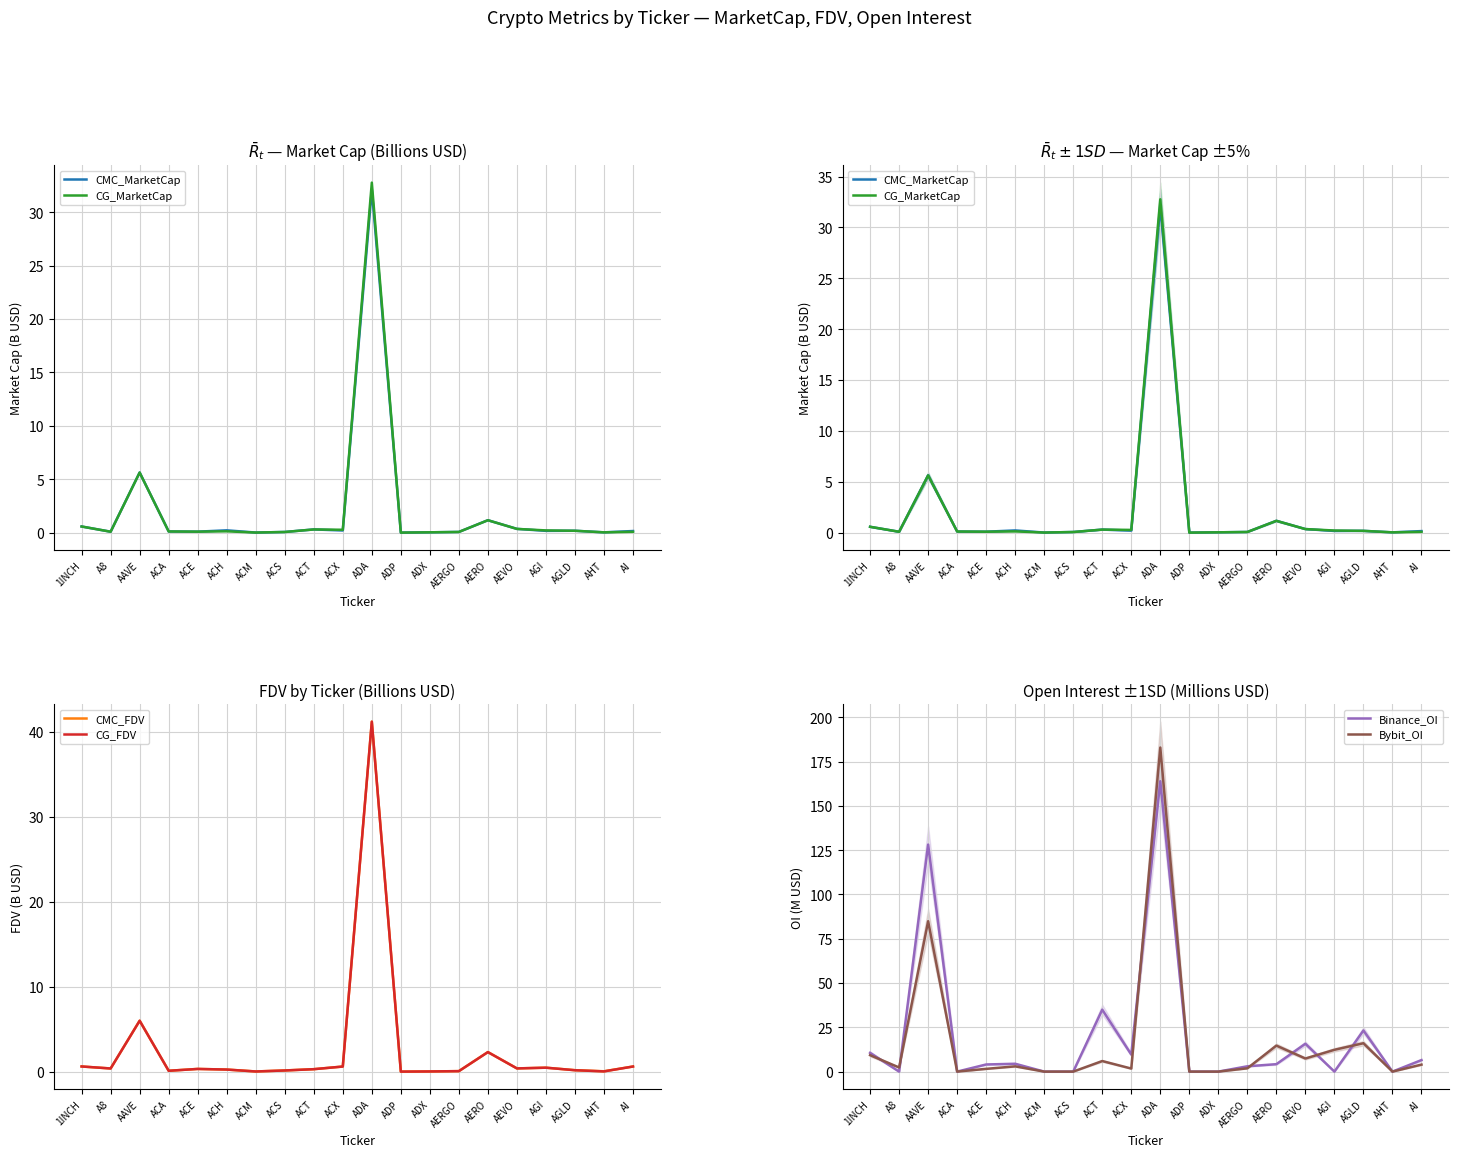

Is it true that Binance_OI equals 3.4 at ACX?

False